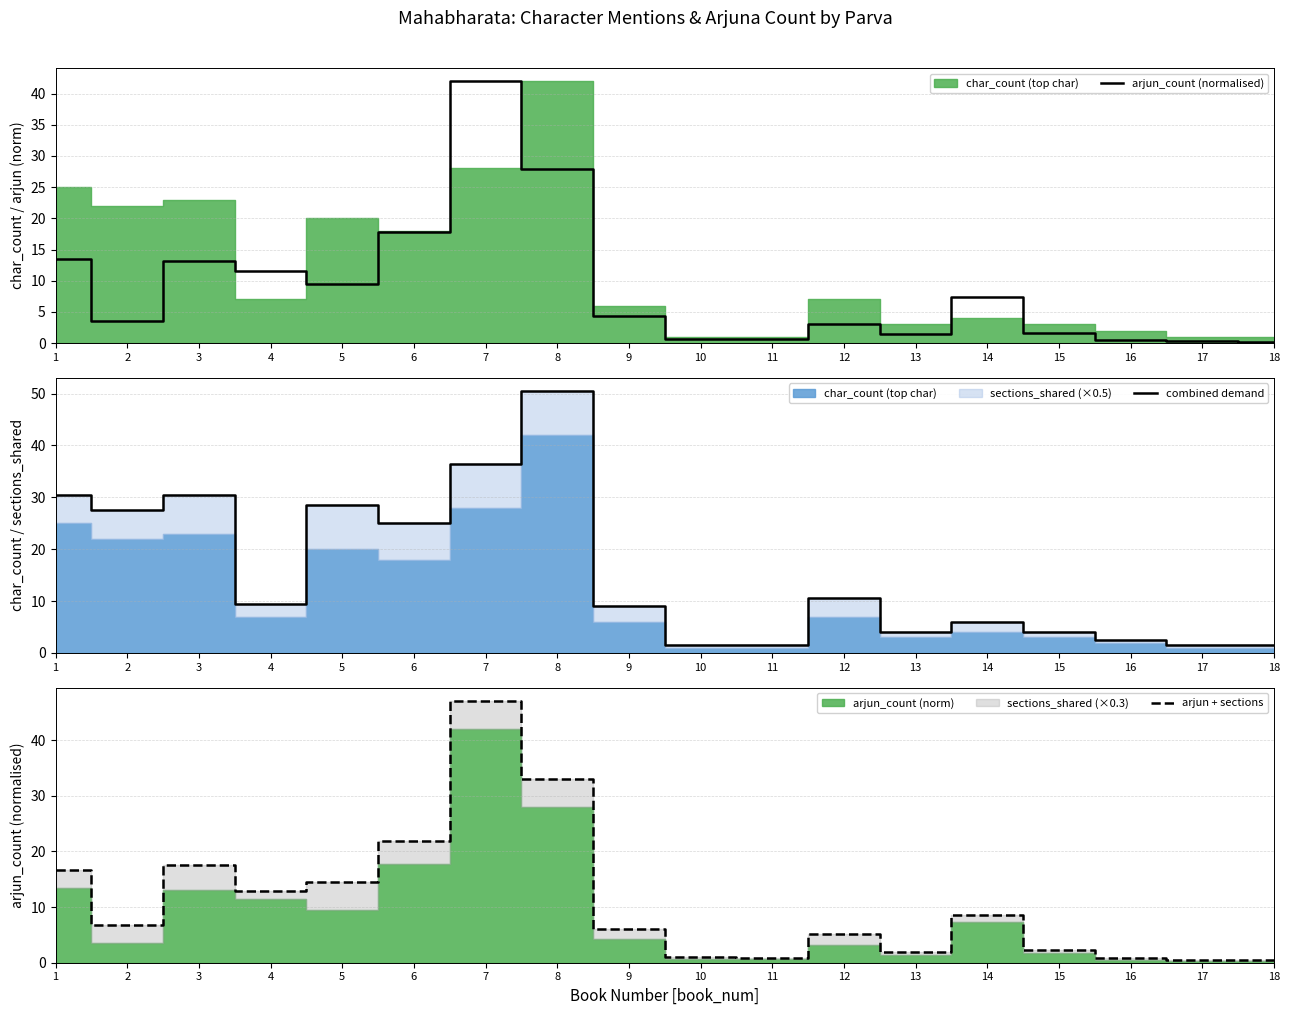

Reading left to right, transcribe all the data shown in this chart.

arjun_count (normalised): 13.4	3.5	13.1	11.5	9.4	17.8	42.0	28.0	4.3	0.7	0.6	3.1	1.4	7.3	1.7	0.5	0.3	0.2
combined demand: 30.5	27.5	30.5	9.5	28.5	25.0	36.5	50.5	9.0	1.5	1.5	10.5	4.0	6.0	4.0	2.5	1.5	1.5
arjun + sections: 16.7	6.8	17.6	13.0	14.5	22.0	47.1	33.1	6.1	1.0	0.9	5.2	2.0	8.5	2.3	0.8	0.6	0.5